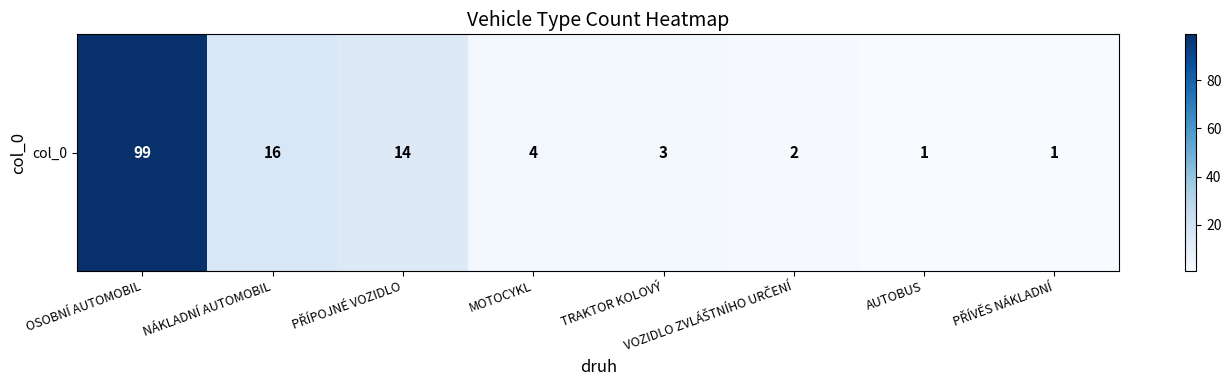

What is the change in value from MOTOCYKL to TRAKTOR KOLOVÝ?

-1